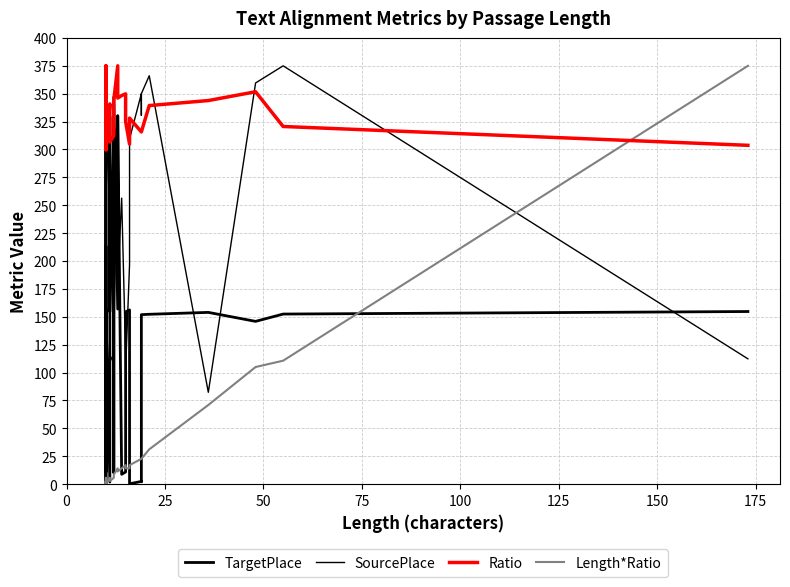

True or false: SourcePlace has more than 1 interior local peaks.

True